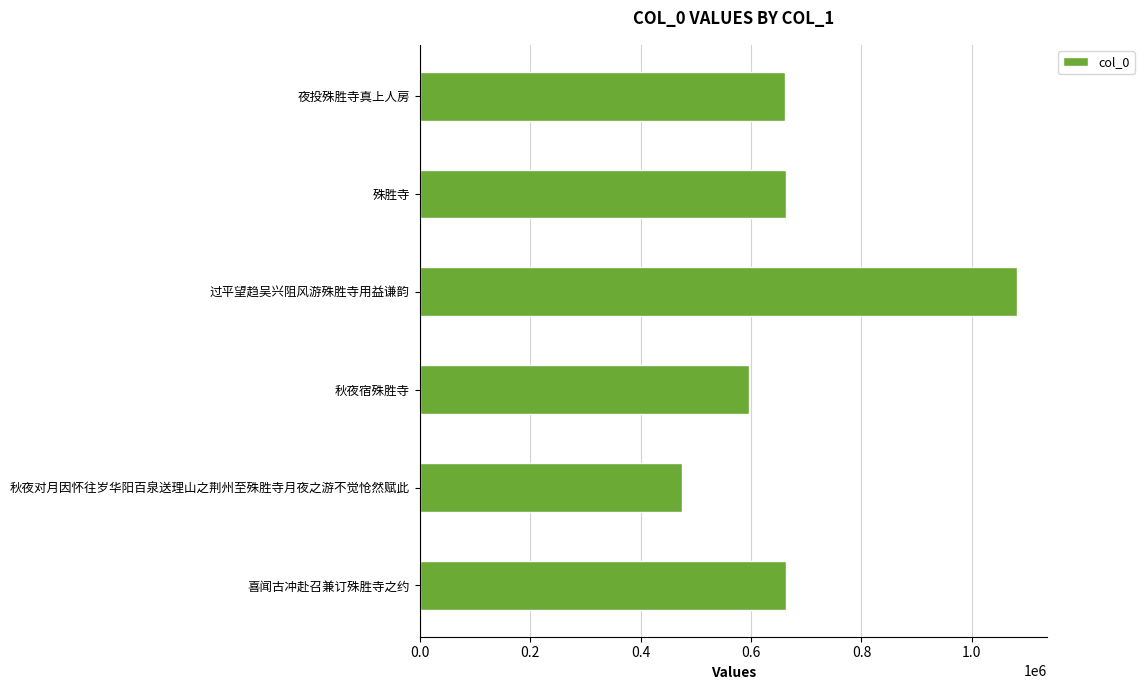

What is the label of the 1st bar from the bottom?

喜闻古冲赴召兼订殊胜寺之约